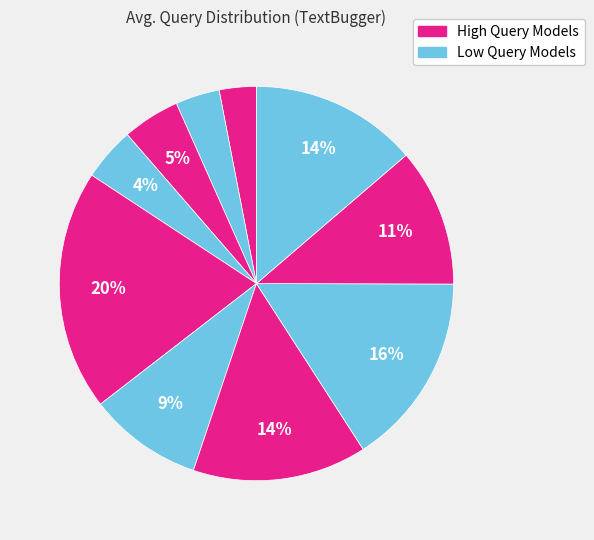

Is there any slice that represents more than half of the pie?

No